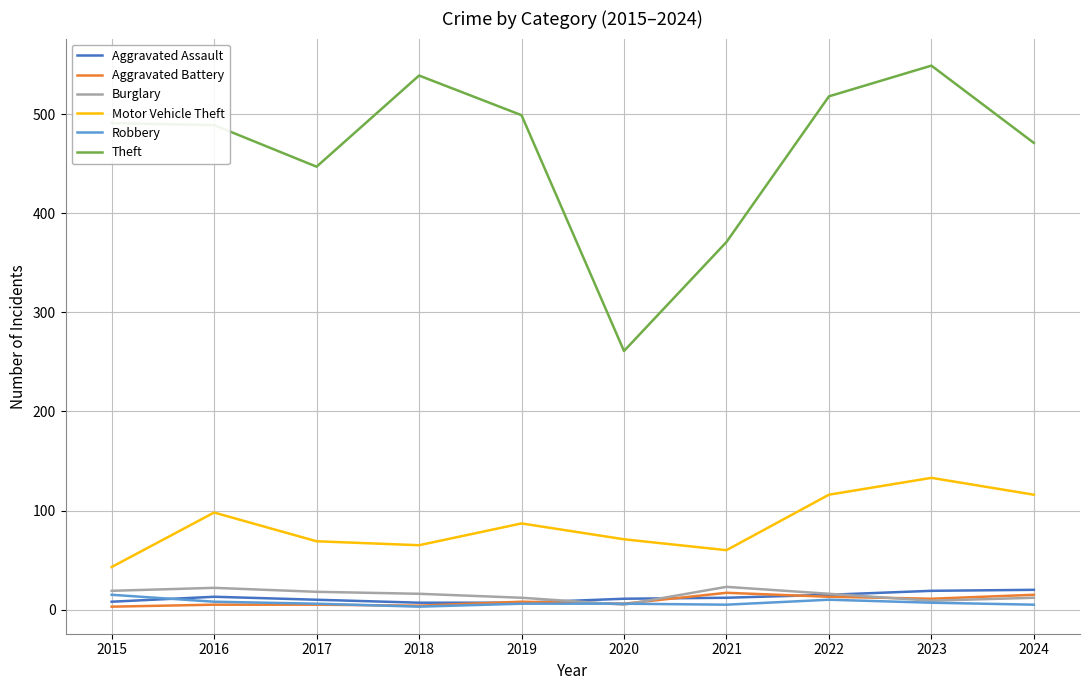

Which series has the largest range (max minus min)?

Theft